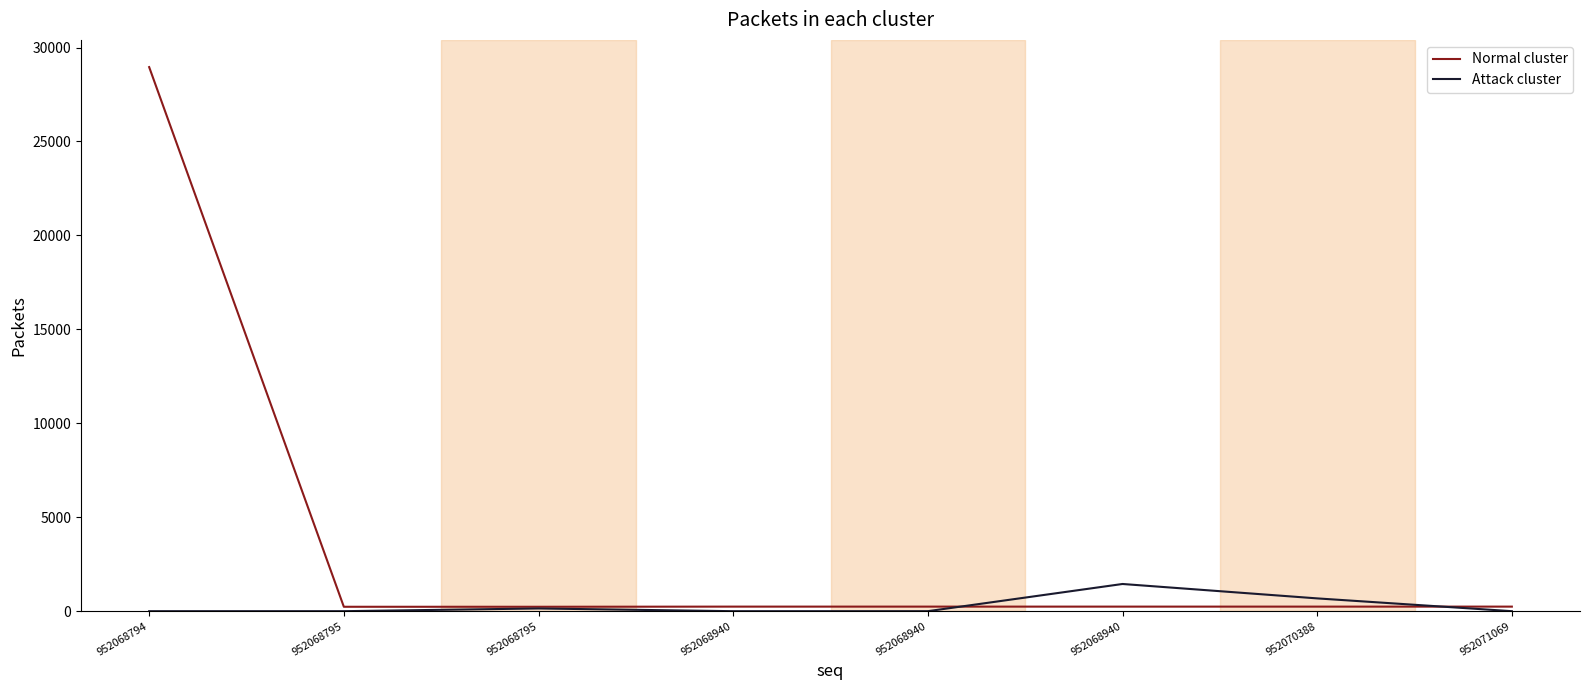

At which category does the chart reach its minimum across all series?

952068794